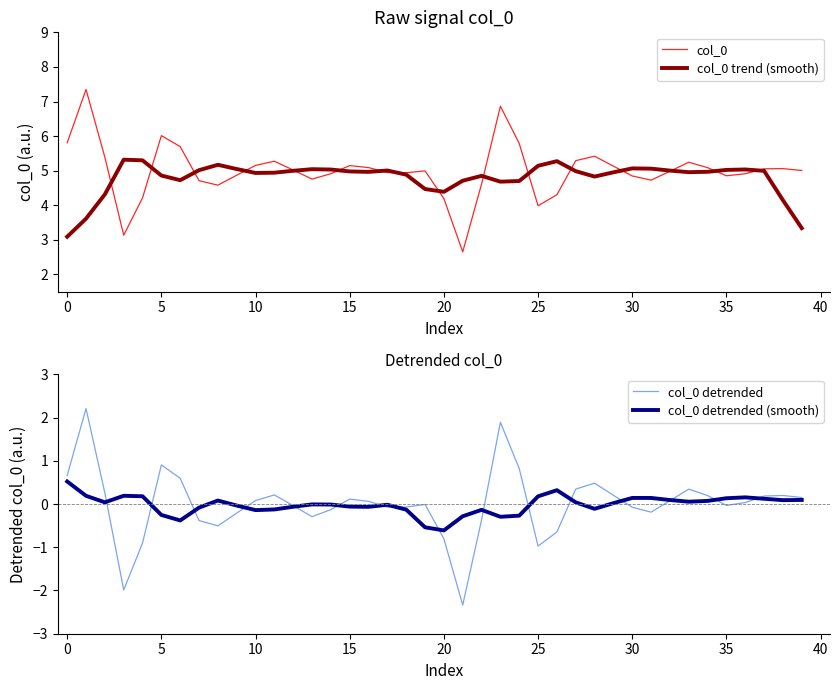

At how many categories does at least one series exceed 3?

40